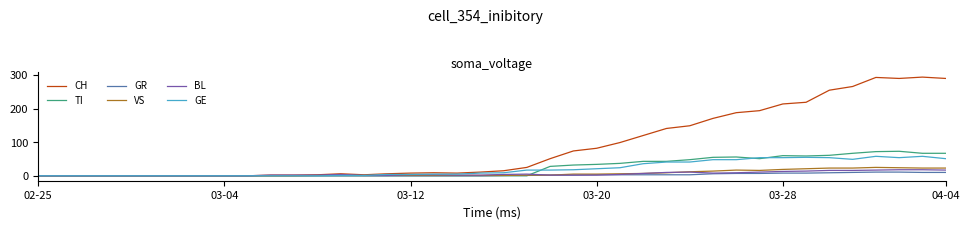

What is the maximum value shown in the chart?

294